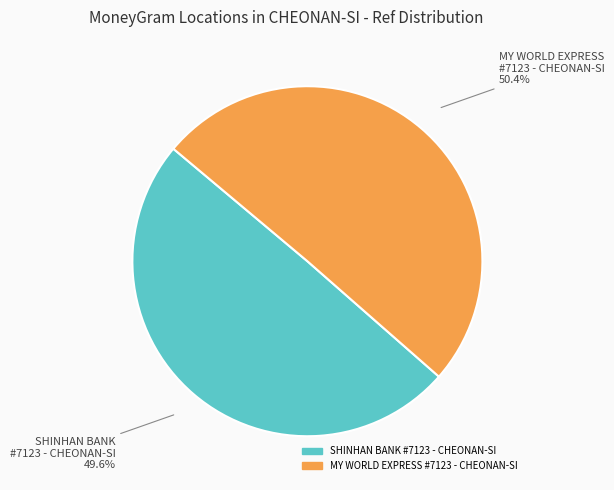

How many slices are in this pie chart?

2